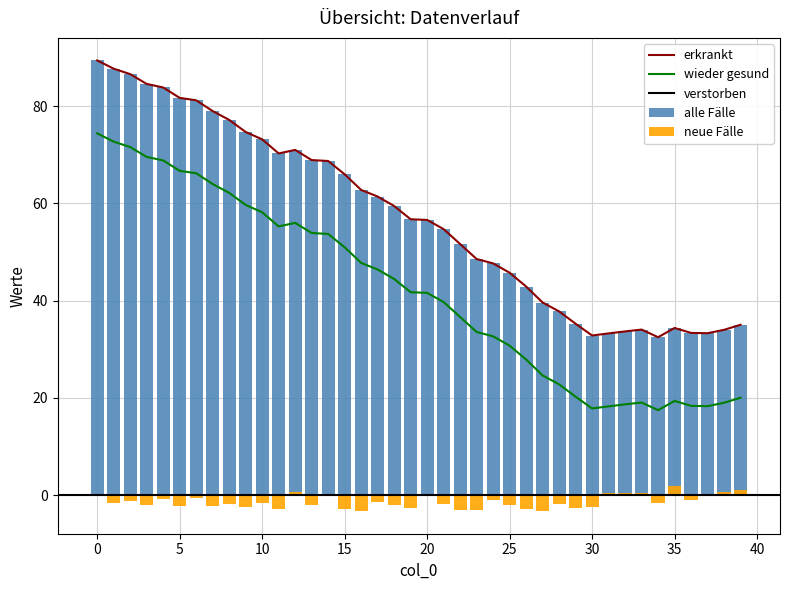

True or false: the data shows 41.7 at 19.

True